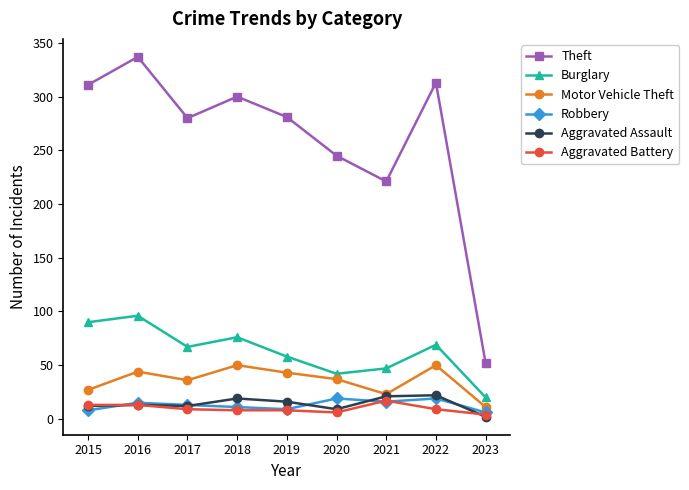

True or false: Aggravated Battery and Burglary intersect in this chart.

False